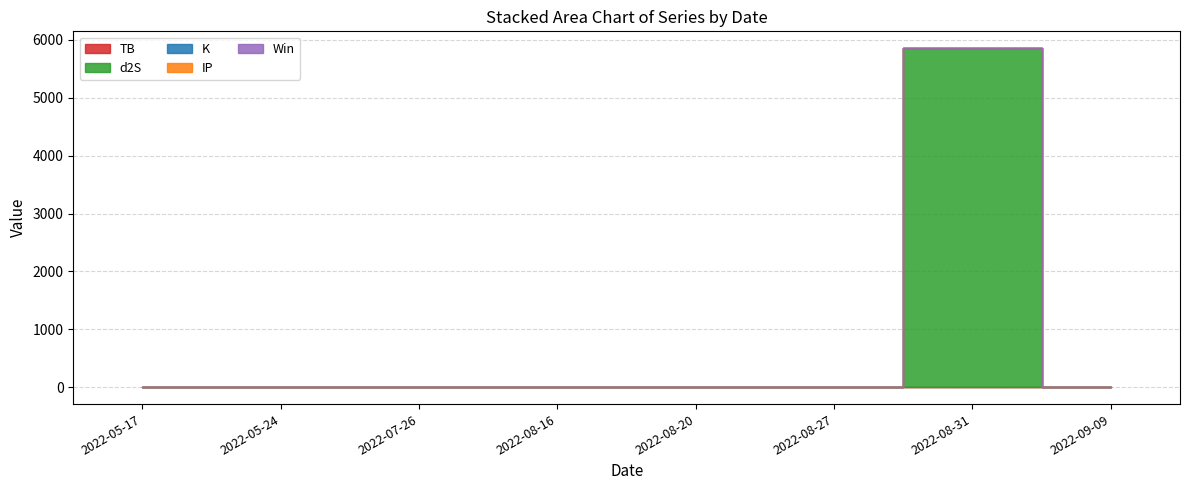

True or false: TB has a value of 1.0 at 2022-08-31.

True